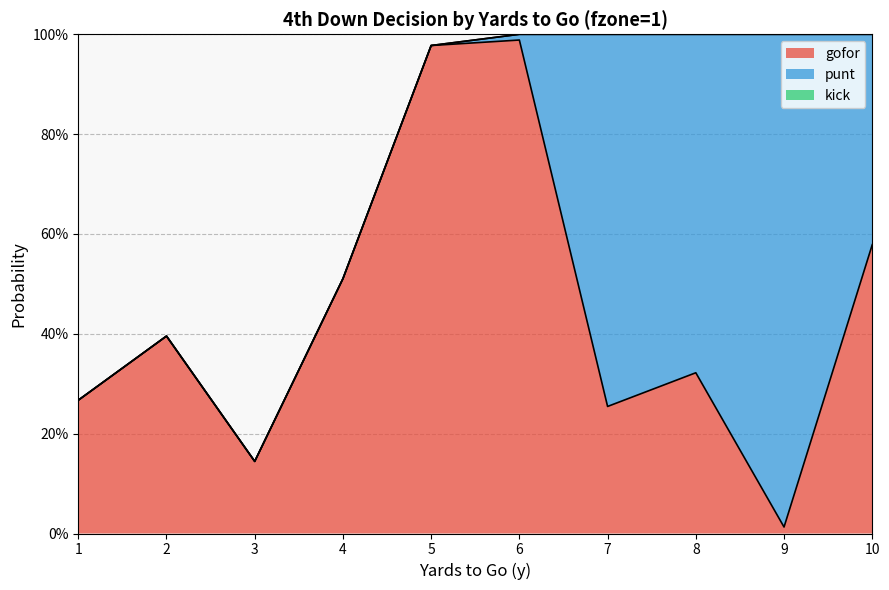

Rank the series by their average value, from highest to lowest.

gofor, punt, kick